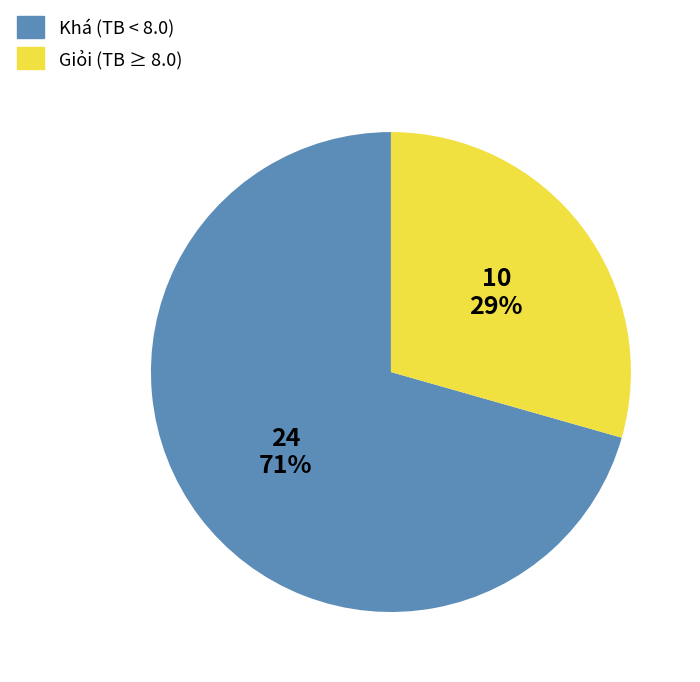

How many slices are in this pie chart?

2